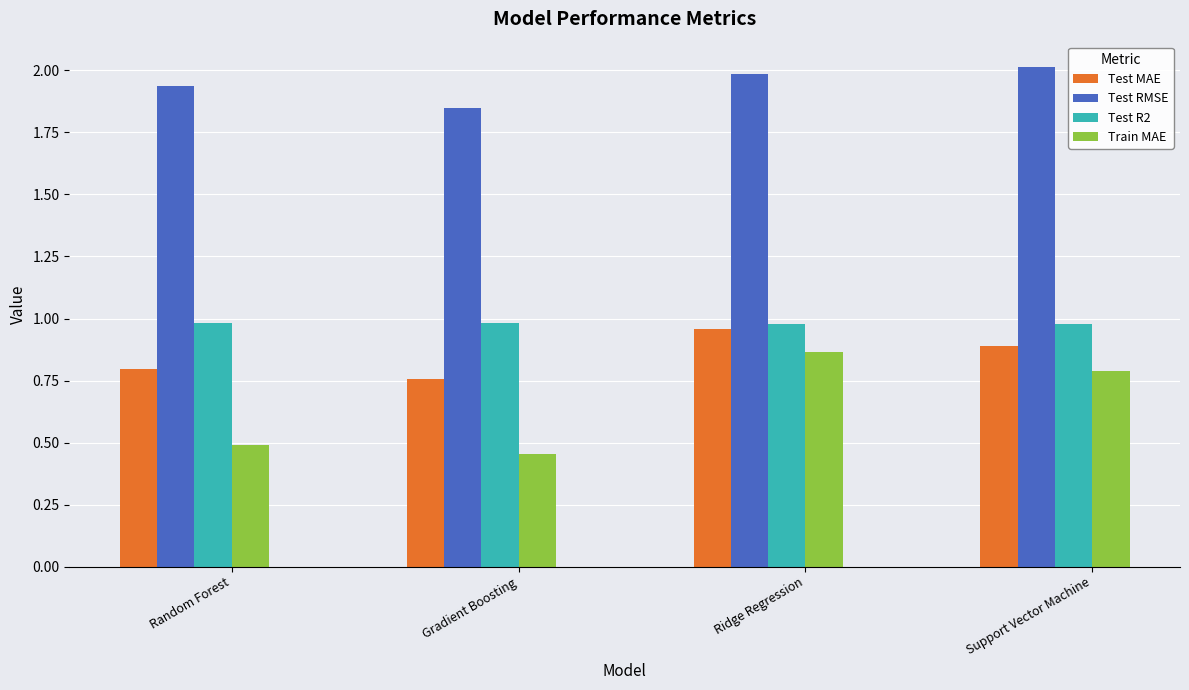

What is the maximum value shown in the chart?

2.0